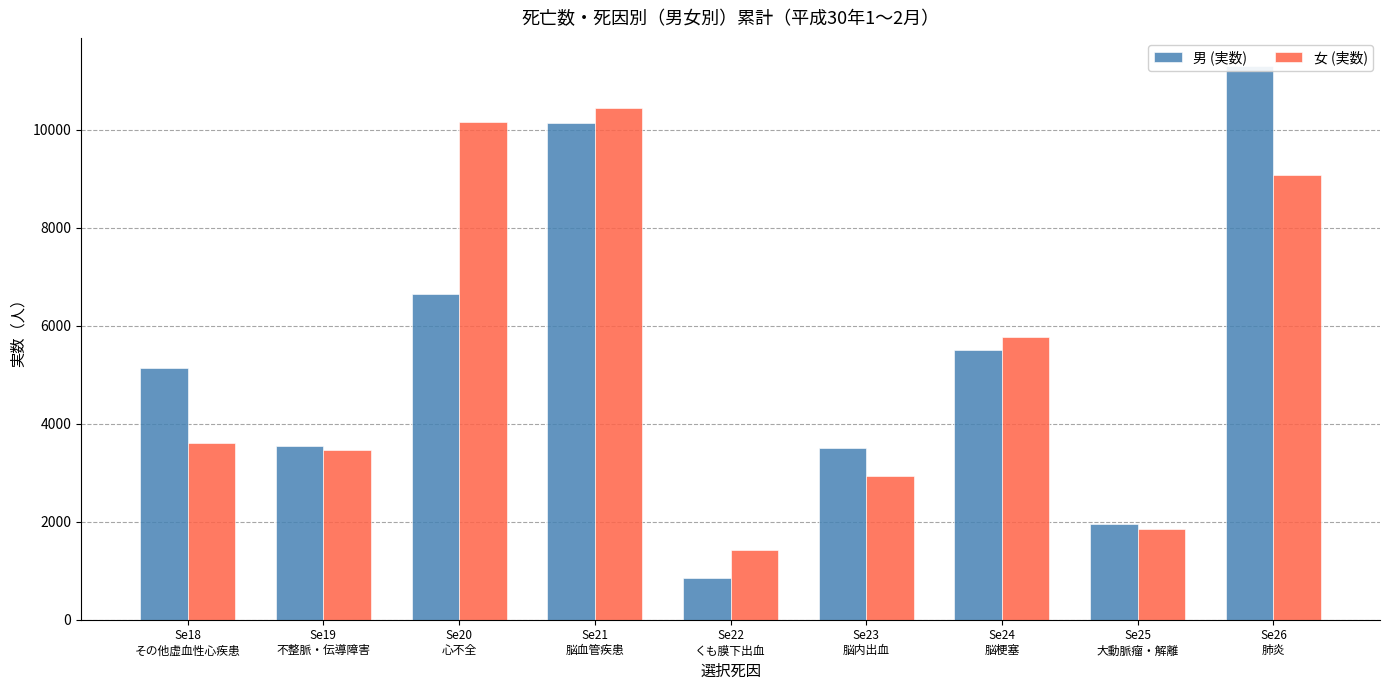

What is the average value of the 男 (実数) series?

5401